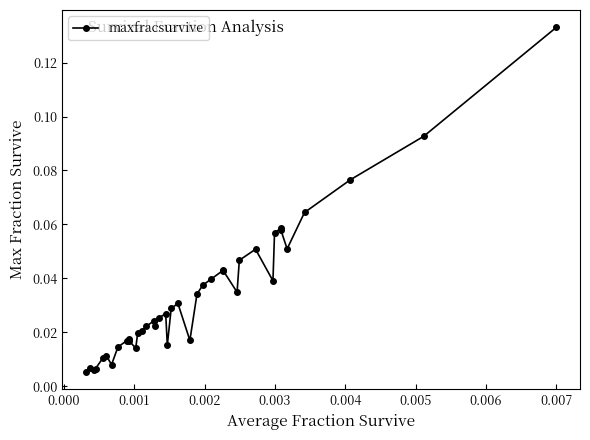

True or false: the data has more than 0 interior local peaks.

True